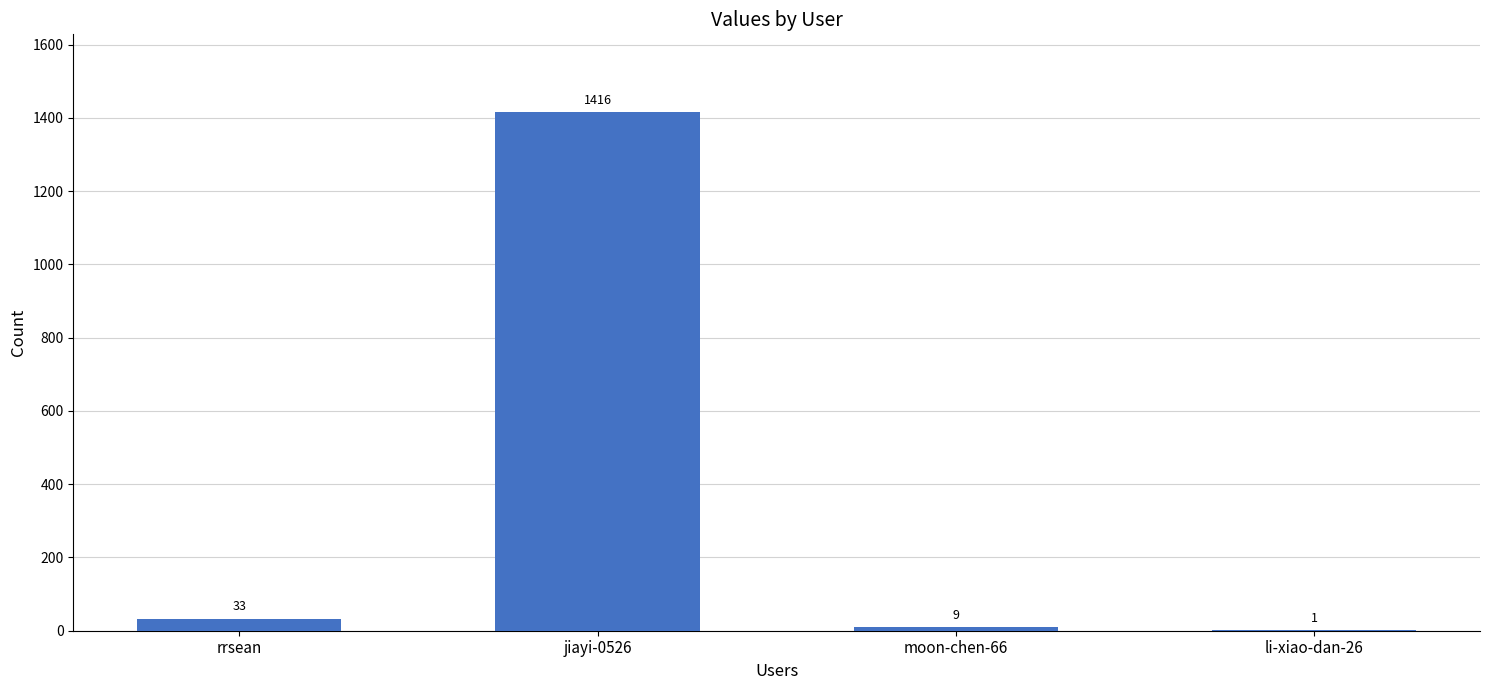

What is the greatest value displayed?

1416